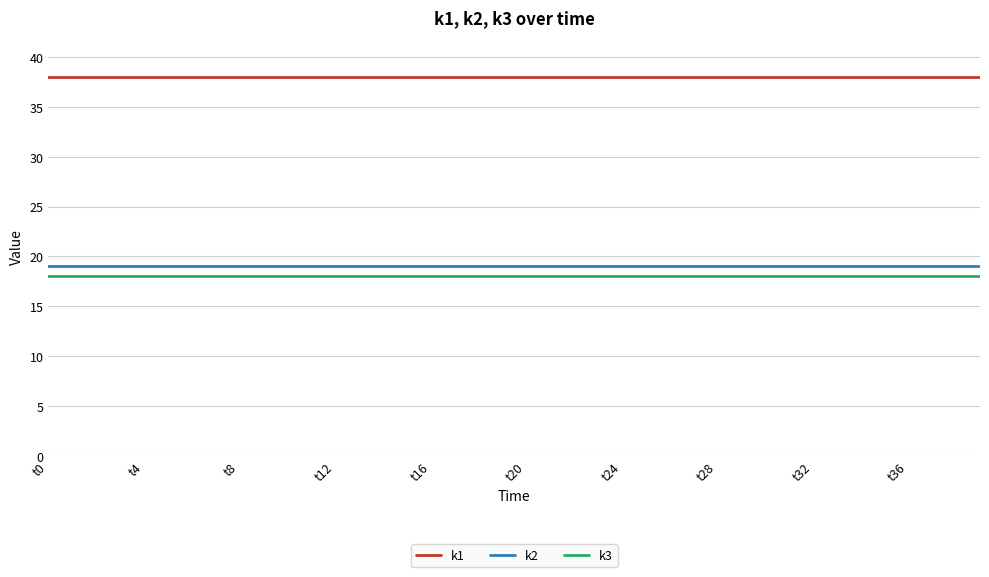

Does the chart display data point markers on the line(s)?

No